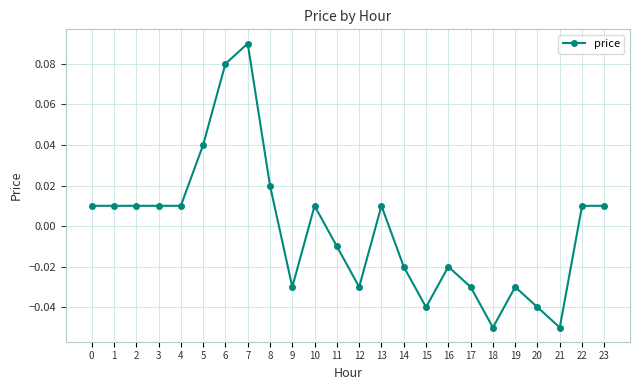

Which has a higher value, 22 or 19?

22